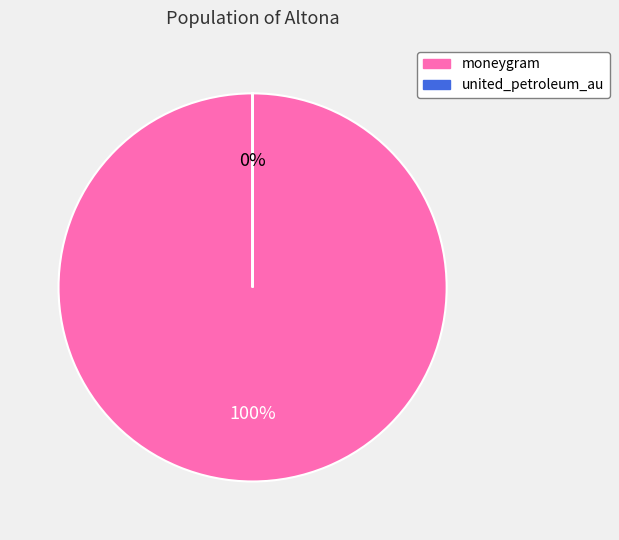

How many slices are in this pie chart?

2